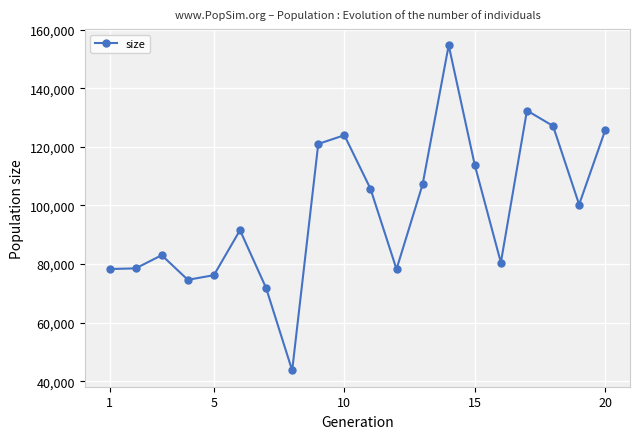

True or false: there are more than 1 points higher than both neighbors.

True